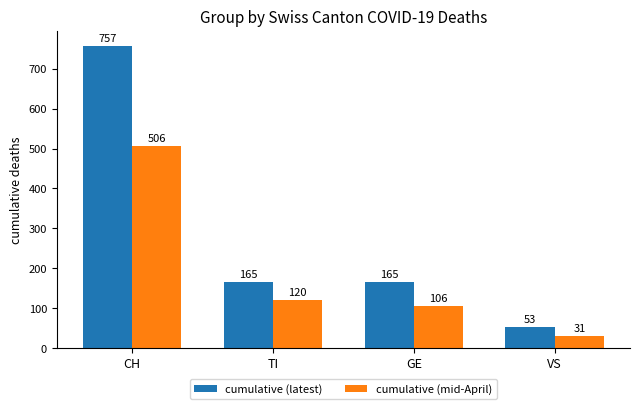

How many cumulative (latest) values are between 165 and 757?

3